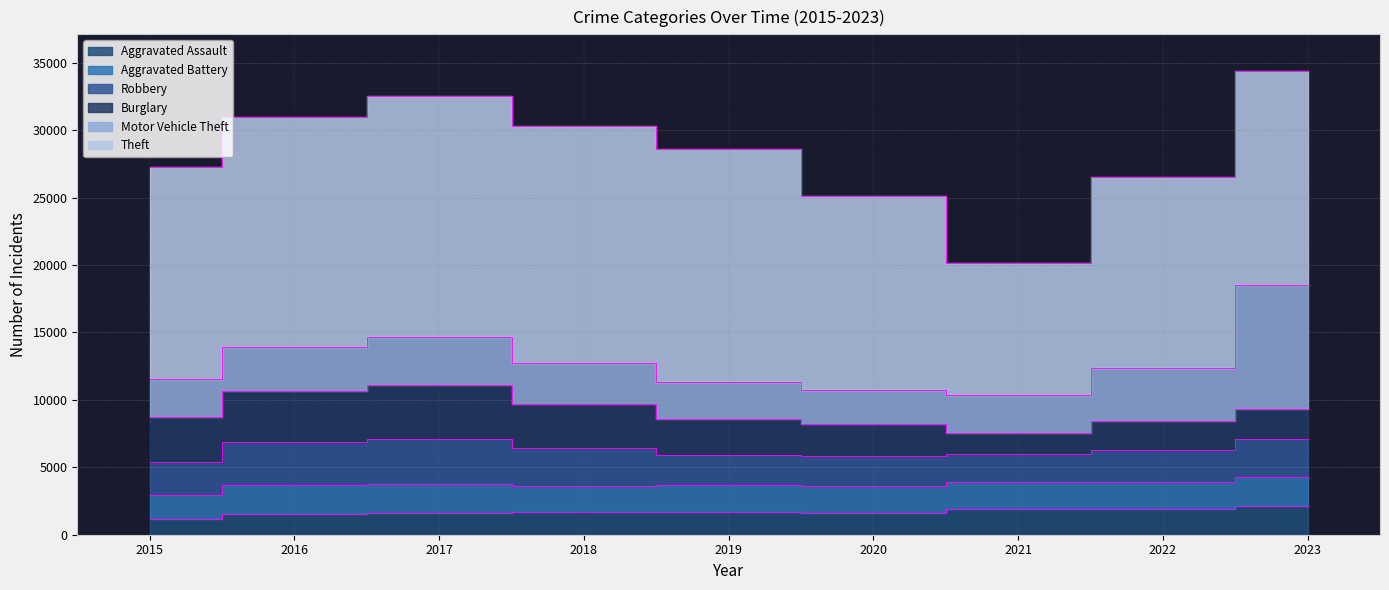

Which series has the widest spread of values?

Theft